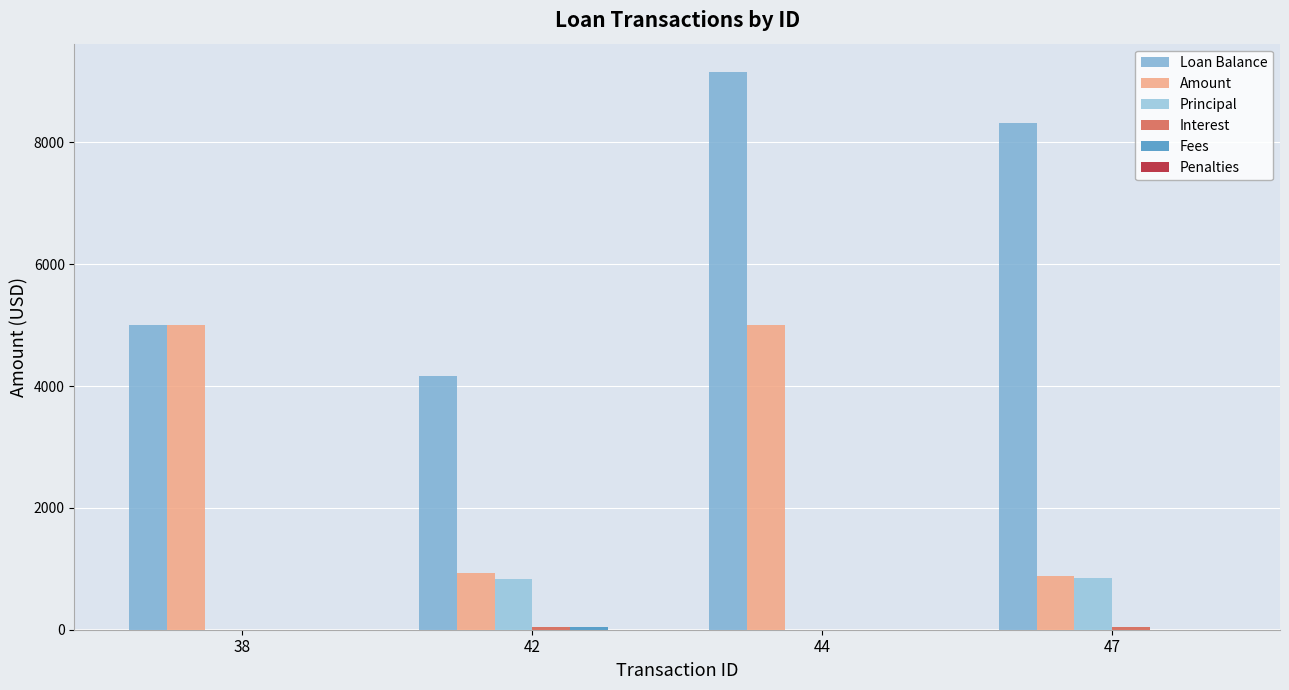

At which category is the sum across all series the highest?

44